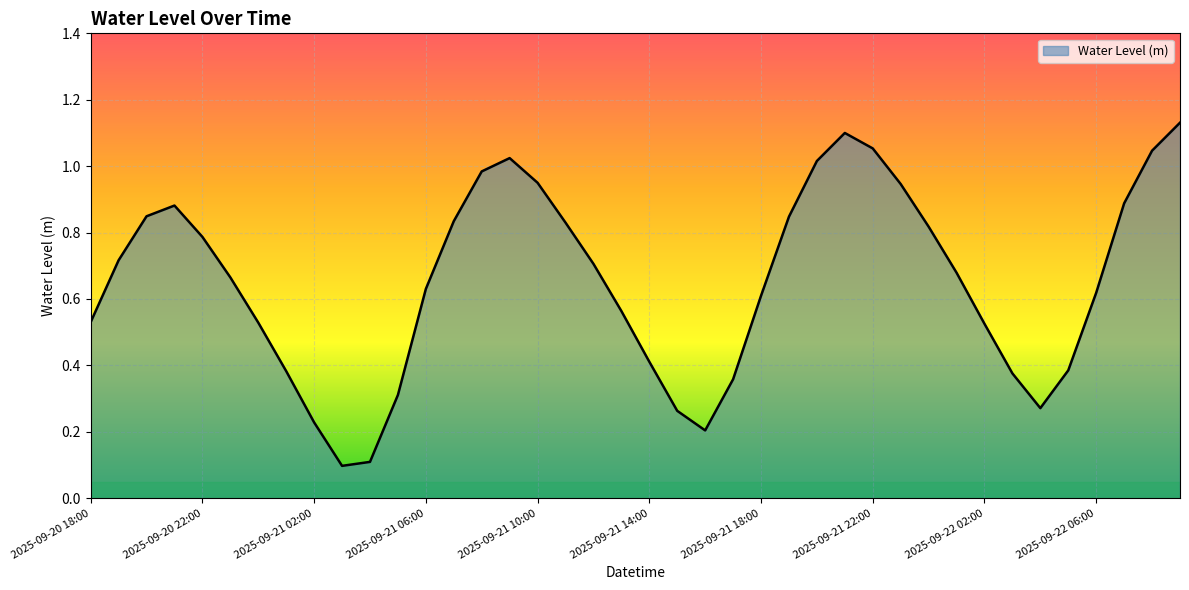

Rank the categories by value from lowest to highest.

2025-09-21 03:00, 2025-09-21 04:00, 2025-09-21 16:00, 2025-09-21 02:00, 2025-09-21 15:00, 2025-09-22 04:00, 2025-09-21 05:00, 2025-09-21 17:00, 2025-09-22 03:00, 2025-09-21 01:00, 2025-09-22 05:00, 2025-09-21 14:00, 2025-09-22 02:00, 2025-09-21 00:00, 2025-09-20 18:00, 2025-09-21 13:00, 2025-09-21 18:00, 2025-09-22 06:00, 2025-09-21 06:00, 2025-09-20 23:00, 2025-09-22 01:00, 2025-09-21 12:00, 2025-09-20 19:00, 2025-09-20 22:00, 2025-09-22 00:00, 2025-09-21 11:00, 2025-09-21 07:00, 2025-09-21 19:00, 2025-09-20 20:00, 2025-09-20 21:00, 2025-09-22 07:00, 2025-09-21 23:00, 2025-09-21 10:00, 2025-09-21 08:00, 2025-09-21 20:00, 2025-09-21 09:00, 2025-09-22 08:00, 2025-09-21 22:00, 2025-09-21 21:00, 2025-09-22 09:00